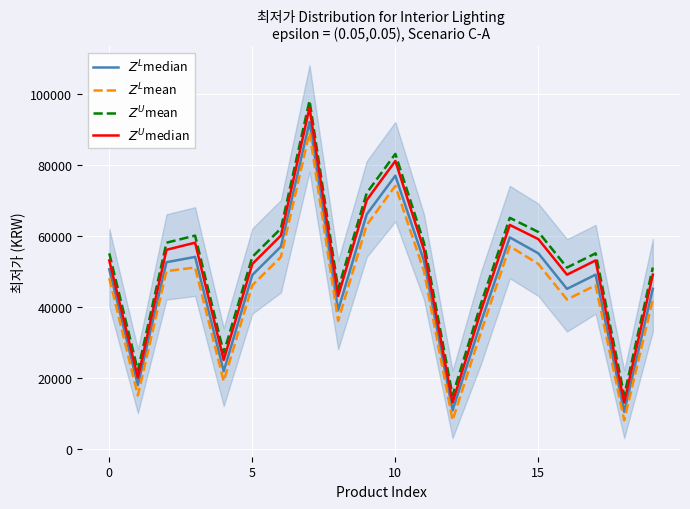

The $Z^U$mean series shows 15000 at 12. True or false?

True